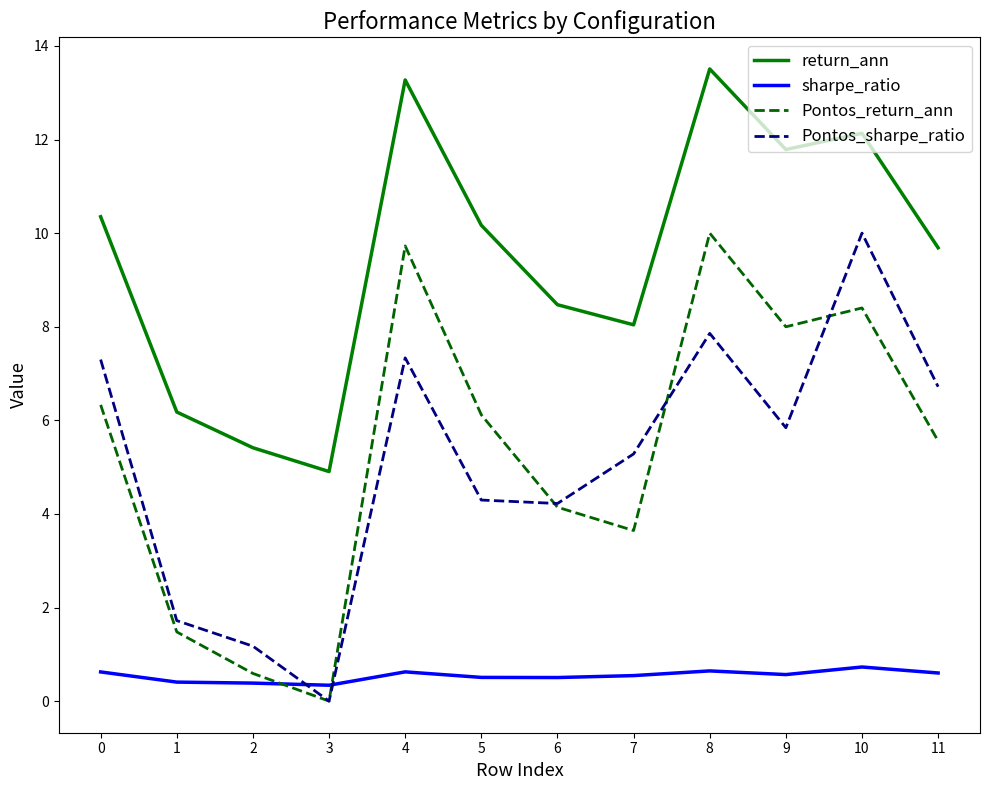

Does the chart display data point markers on the line(s)?

No